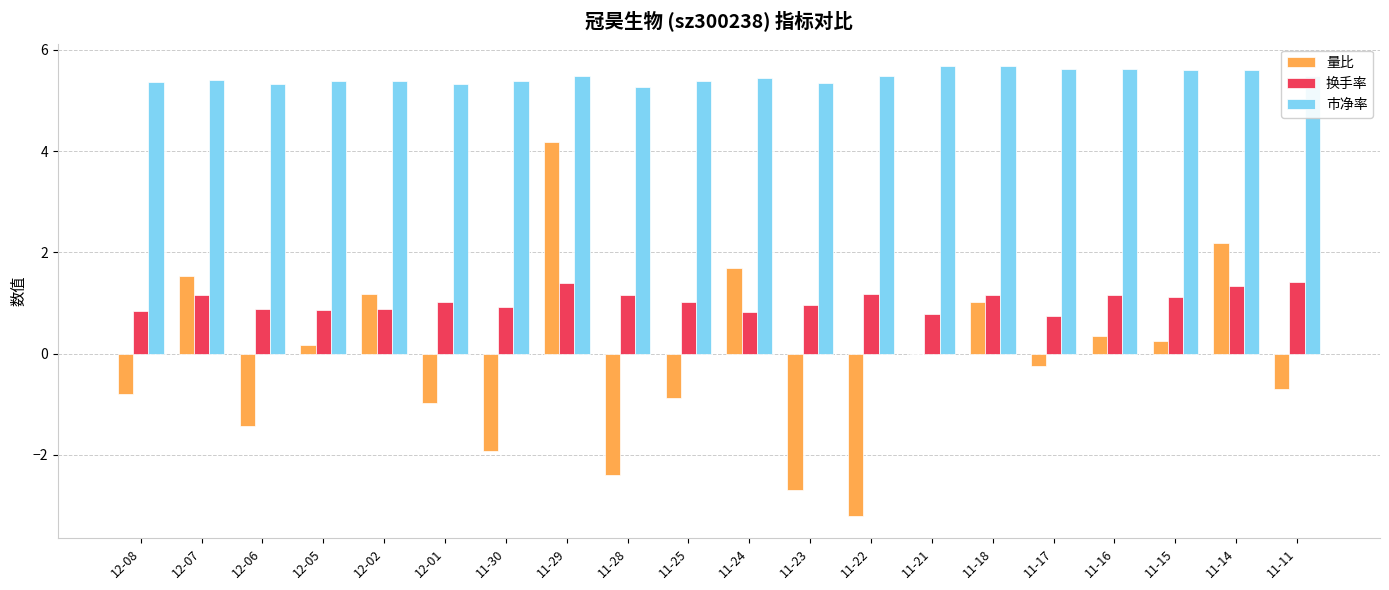

How many data points does each series have?

20